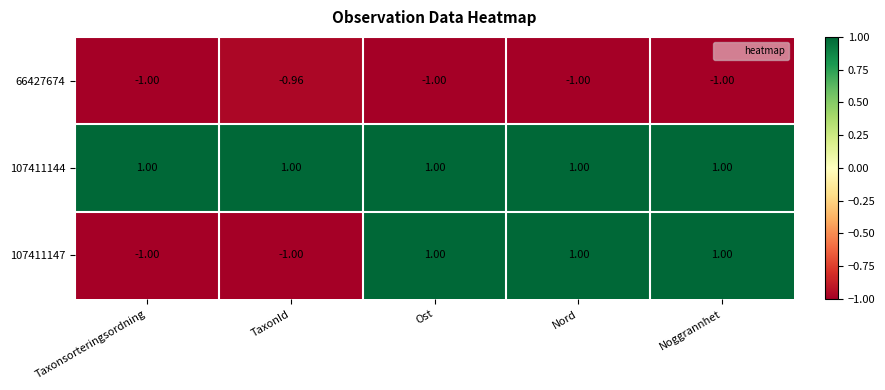

Is the value of 66427674 at Nord greater than the value of 107411147 at Nord?

No